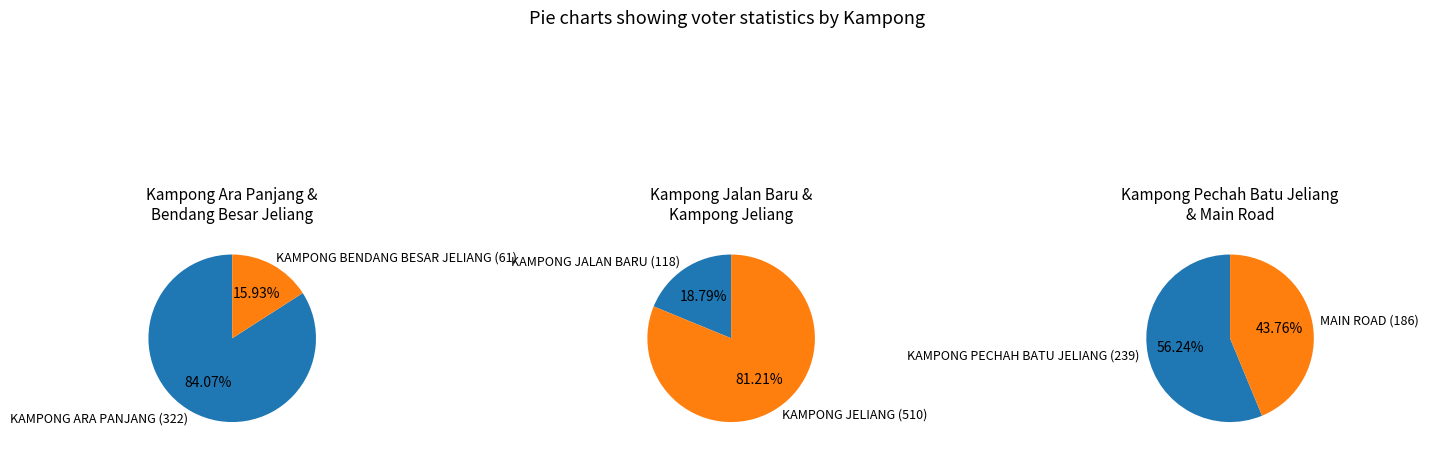

Combined, do MAIN ROAD and KAMPONG PECHAH BATU JELIANG account for over 50%?

No